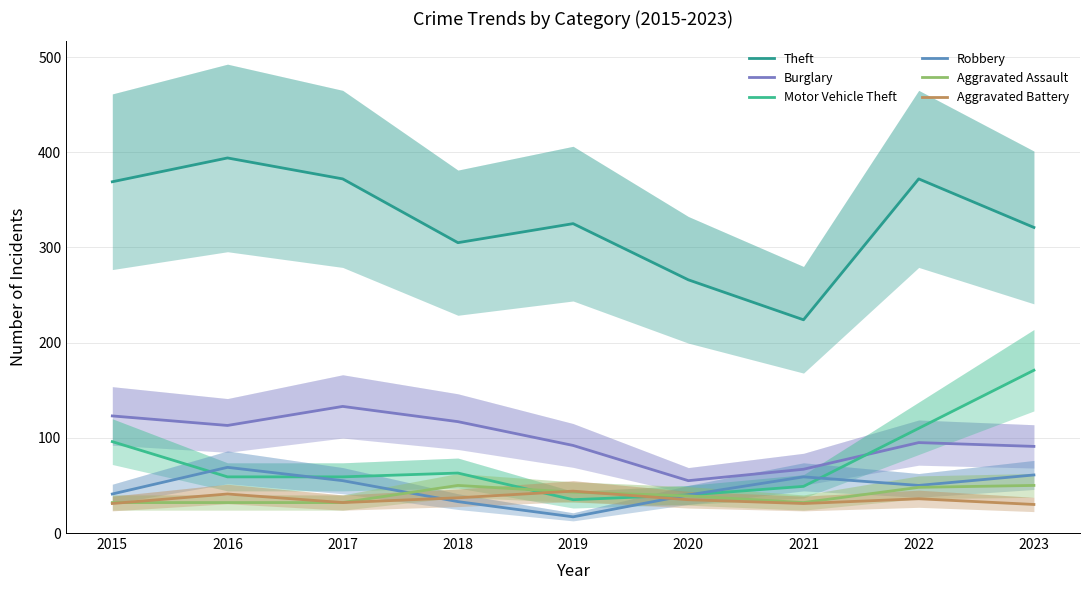

Rank the series at 2021 from lowest to highest value.

Aggravated Battery, Aggravated Assault, Motor Vehicle Theft, Robbery, Burglary, Theft